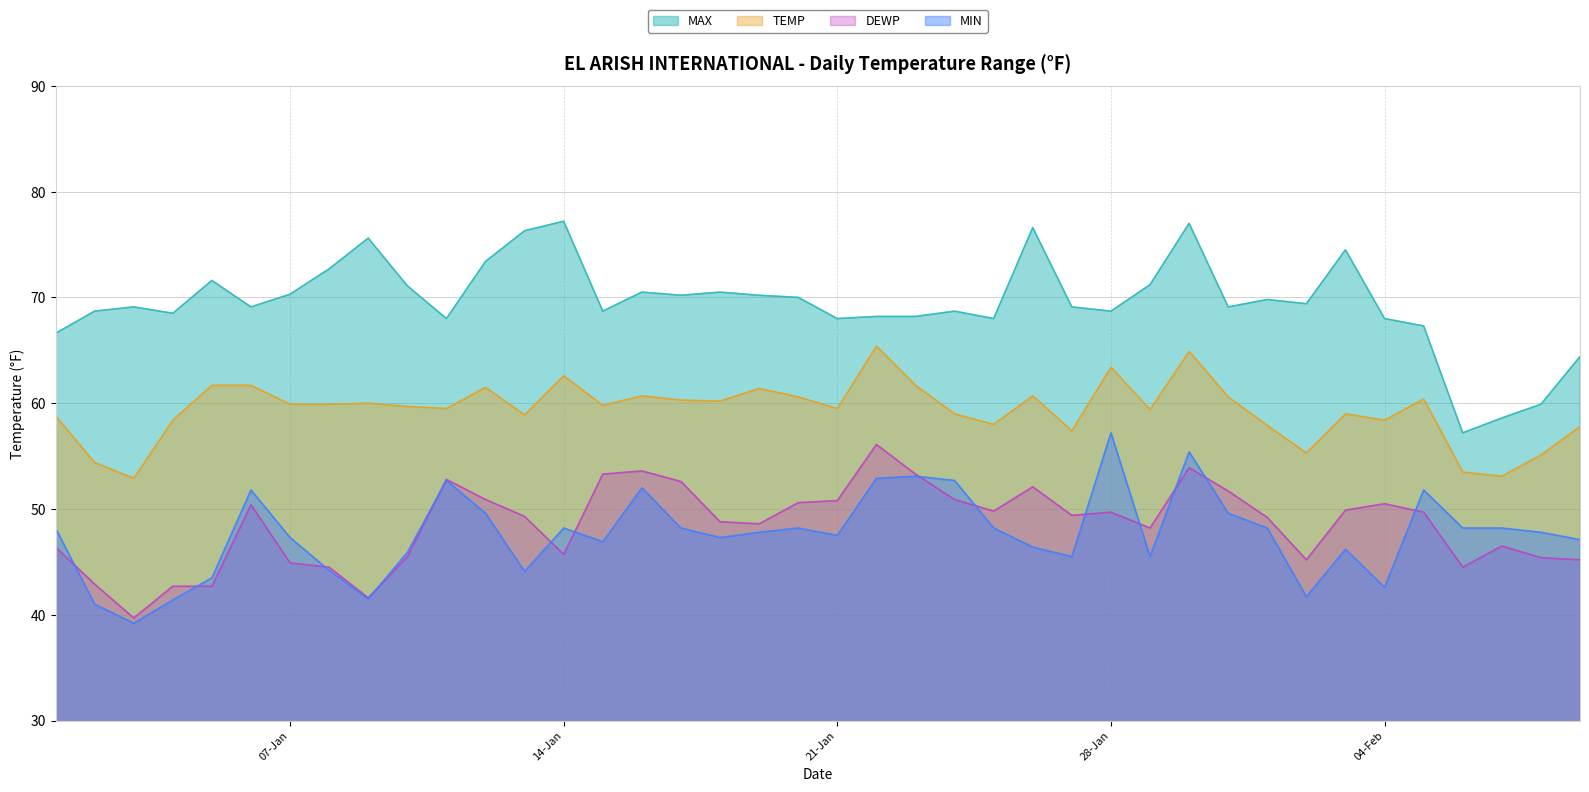

At 2025-01-18, list the series in order from smallest to largest.

MIN, DEWP, TEMP, MAX